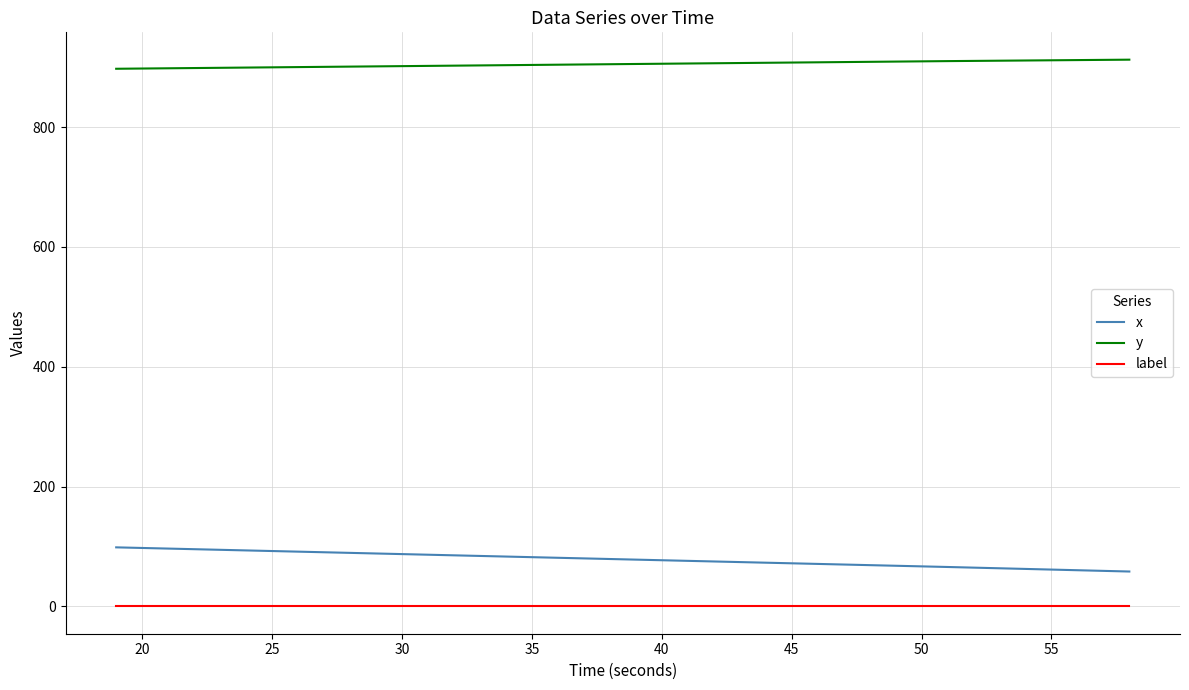

What is the difference between the maximum and minimum values in the x series?

40.3